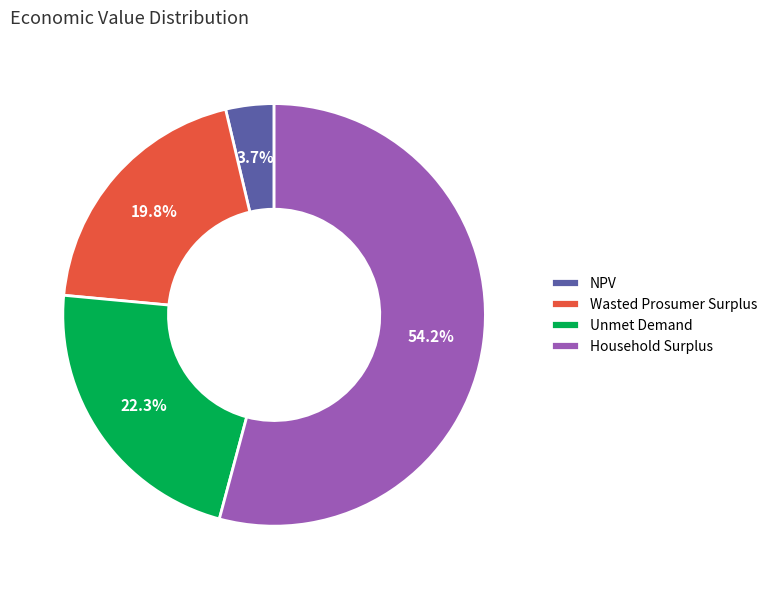

How many segments does this pie chart have?

4